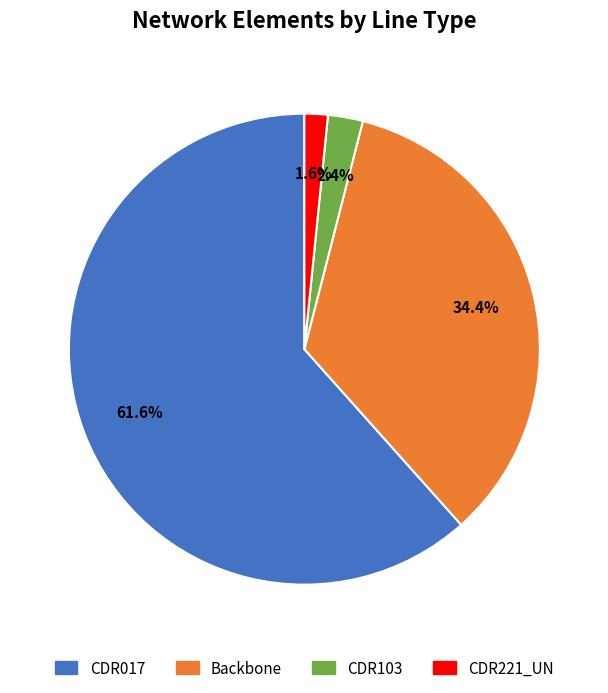

Count the number of slices in the pie.

4